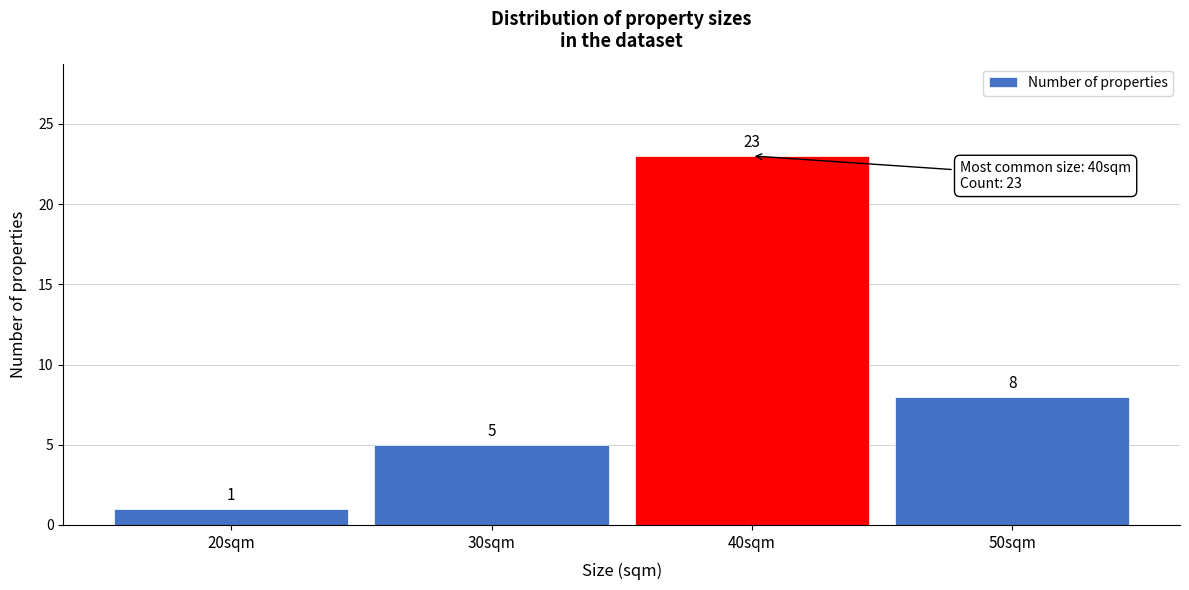

Reading left to right, list every bar in this chart as the range it spans on the x-axis followed by its height.

15 to 25: 1
25 to 35: 5
35 to 45: 23
45 to 55: 8